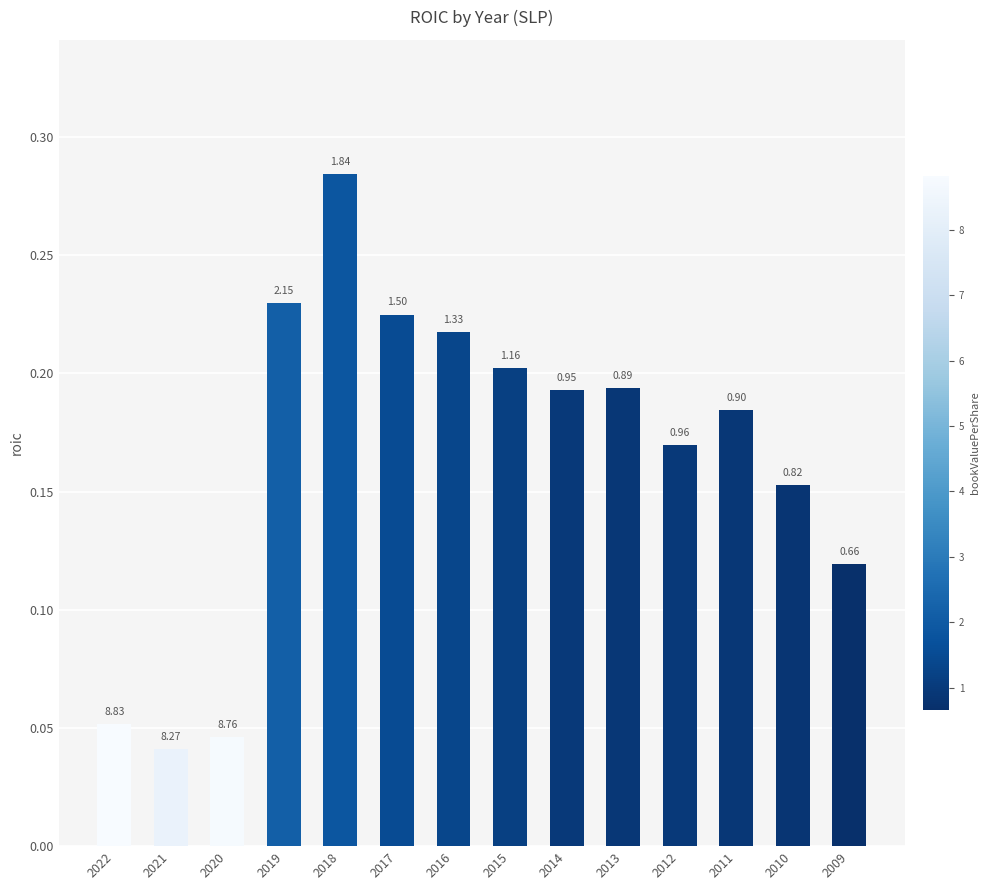

What is the value of the 9th bar from the left?

0.2